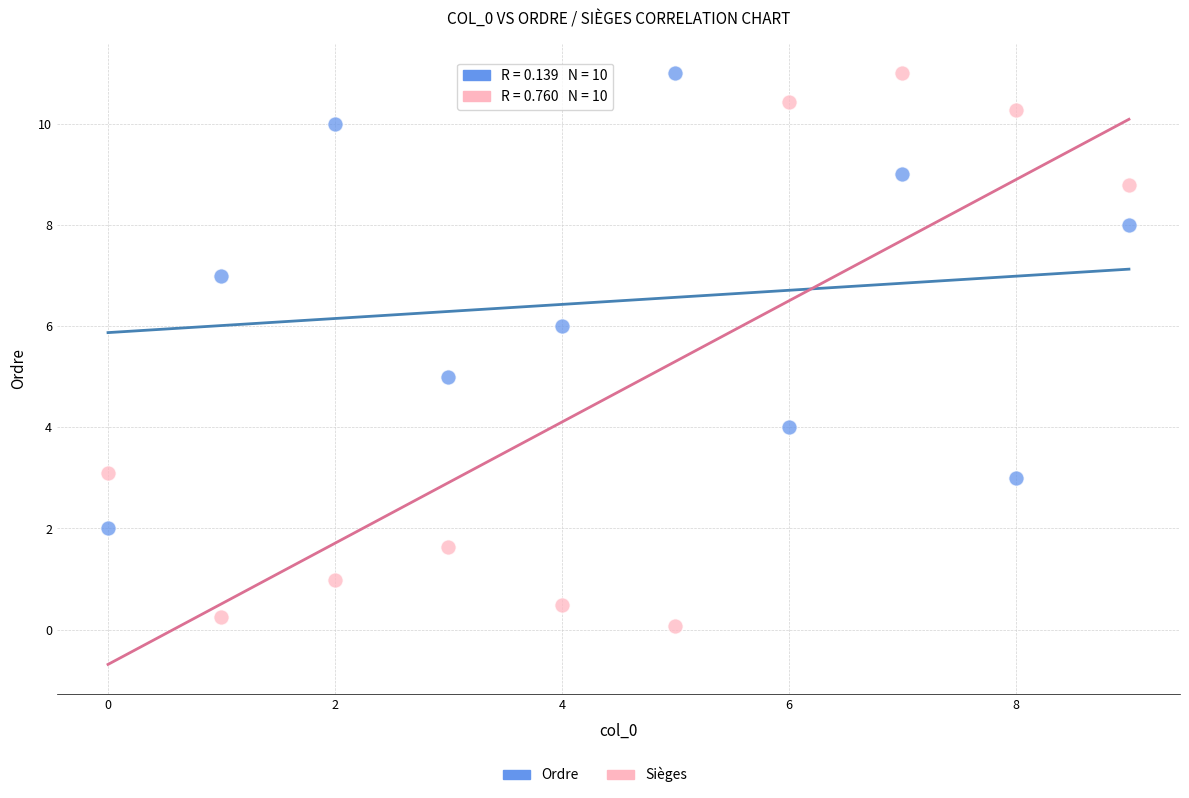

Across all data points, what is the range of X values (max minus min)?

9.0